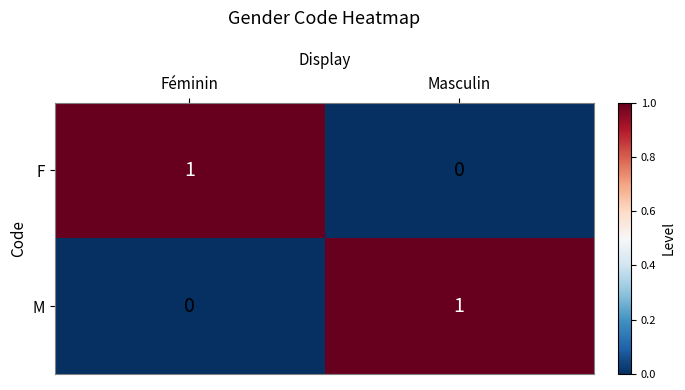

Reading right to left, list all the values displayed in this chart.

F: Masculin=0	Féminin=1
M: Masculin=1	Féminin=0